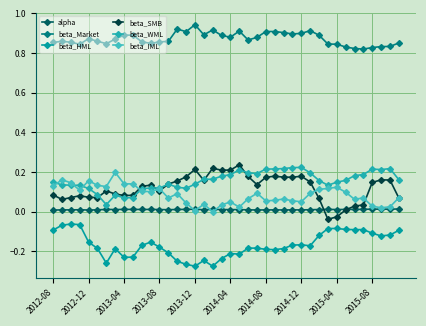

How many lines are shown in the chart?

6